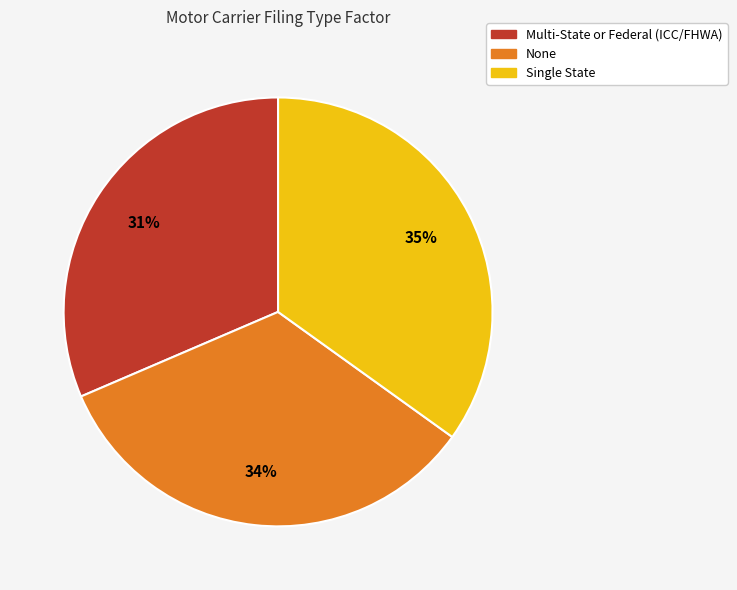

Rank the categories by value from lowest to highest.

Multi-State or Federal (ICC/FHWA), None, Single State